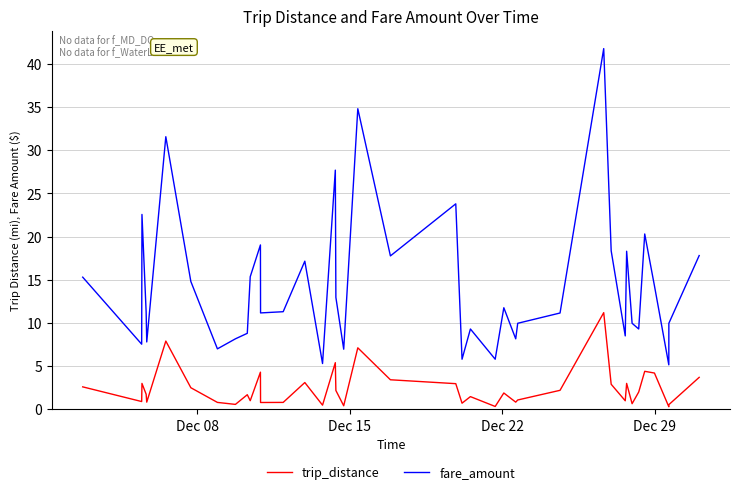

Which series has the largest total across all categories?

fare_amount